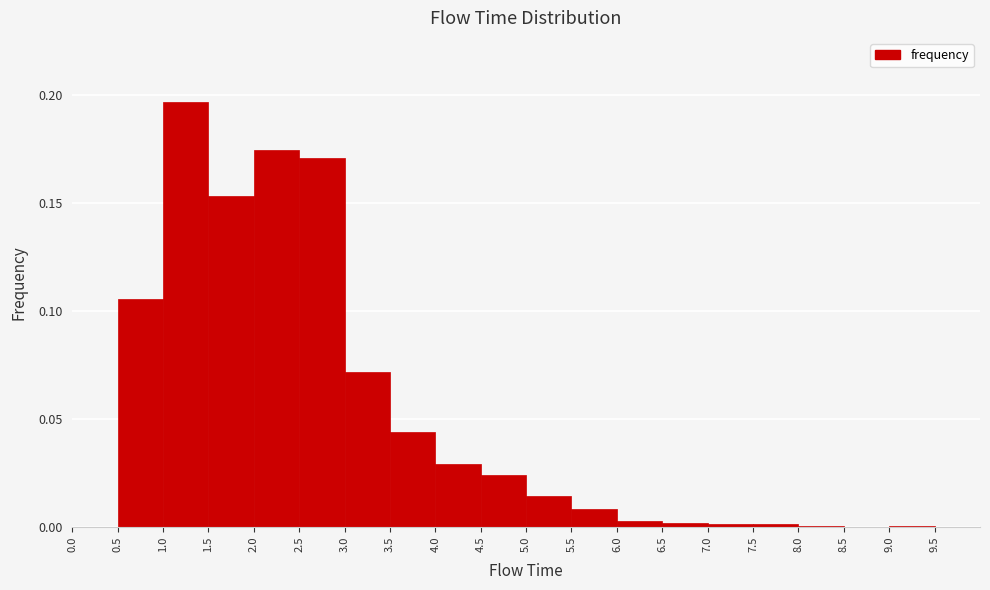

Reading left to right, transcribe this chart: for each bar, give the range it covers on the x-axis and its height. The values are not printed on the chart, so give them approximately, as read against the axis.

0.0 to 0.5: 0
0.5 to 1.0: 0.105
1.0 to 1.5: 0.195
1.5 to 2.0: 0.155
2.0 to 2.5: 0.175
2.5 to 3.0: 0.170
3.0 to 3.5: 0.070
3.5 to 4.0: 0.045
4.0 to 4.5: 0.030
4.5 to 5.0: 0.025
5.0 to 5.5: 0.015
5.5 to 6.0: 0.010
6.0 to 6.5: under 0.005
6.5 to 7.0: under 0.005
7.0 to 7.5: under 0.005
7.5 to 8.0: under 0.005
8.0 to 8.5: under 0.005
8.5 to 9.0: 0
9.0 to 9.5: under 0.005
9.5 to 10.0: 0